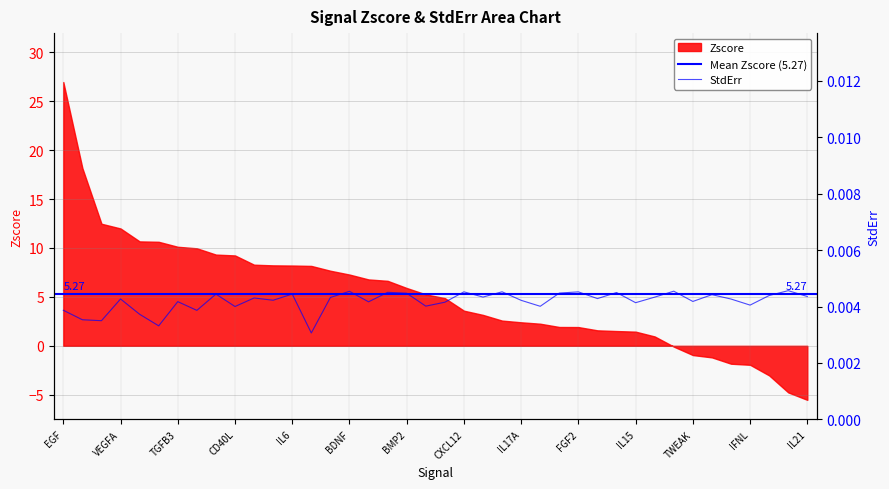

True or false: there are more than 1 points higher than both neighbors.

True